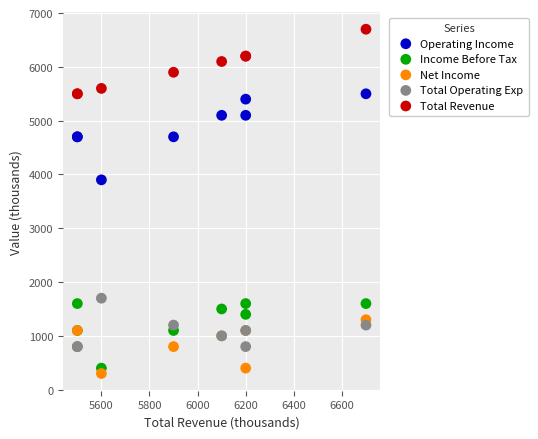

Which series has the largest Y range (max minus min)?

Operating Income